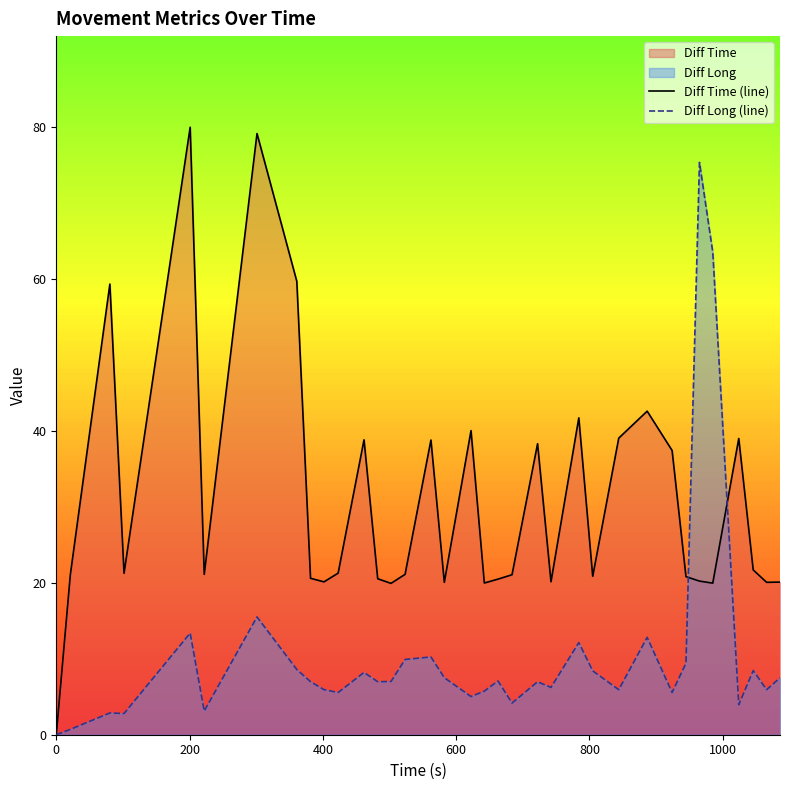

Which series has the largest total across all categories?

Diff Time (line)